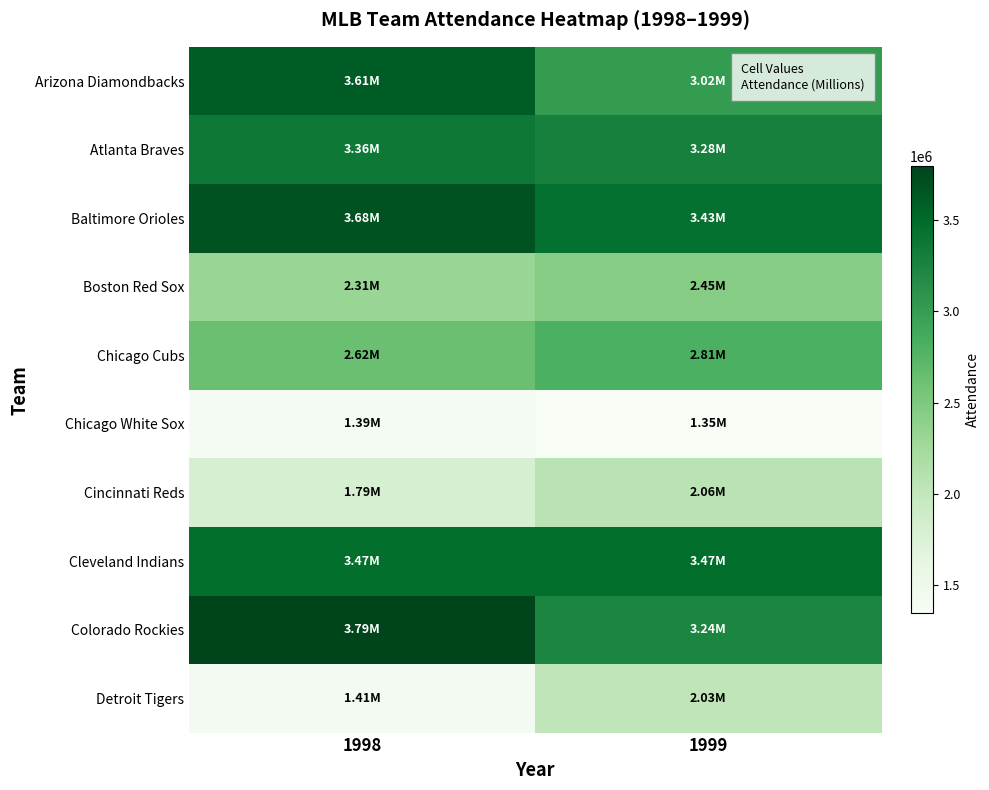

How many series are shown in this chart?

10